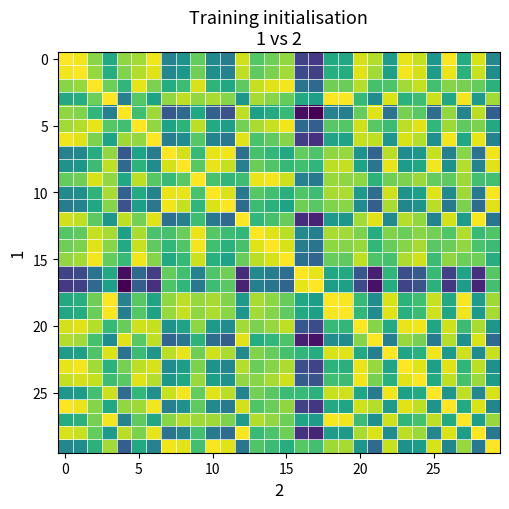

How many data points does each series have?

30